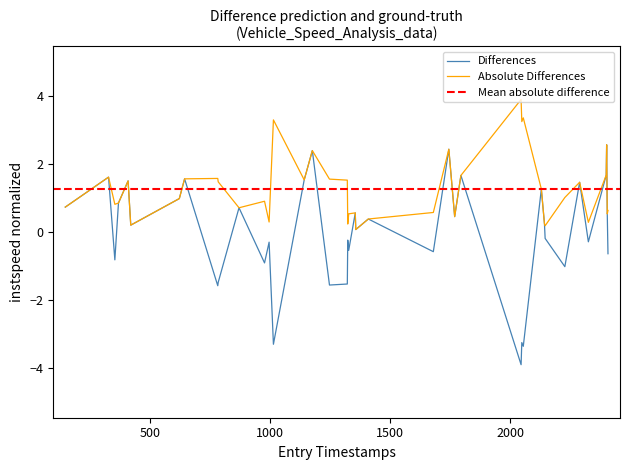

Reading left to right, transcribe all the data shown in this chart.

0.7	1.6	-0.8	0.9	1.5	0.2	1.0	1.6	-1.6	-1.5	0.7	-0.9	-0.3	-3.3	1.5	2.4	-1.6	-1.5	-0.2	-0.5	0.6	0.1	0.4	-0.6	2.4	0.5	1.7	-3.9	-3.2	-3.4	1.3	0.2	-0.2	-1.0	1.5	-0.3	1.7	2.6	0.5	-0.6